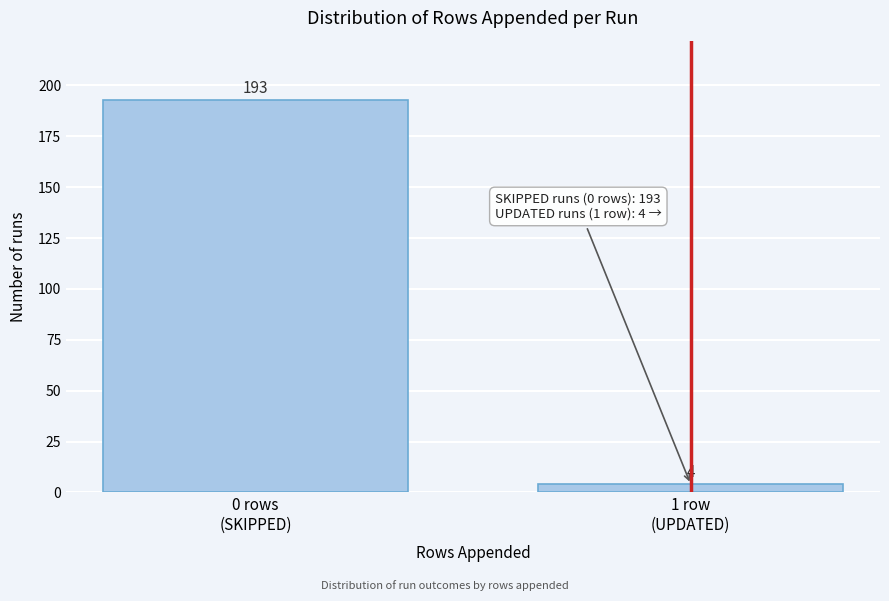

Reading left to right, extract all data points from this chart.

193	4